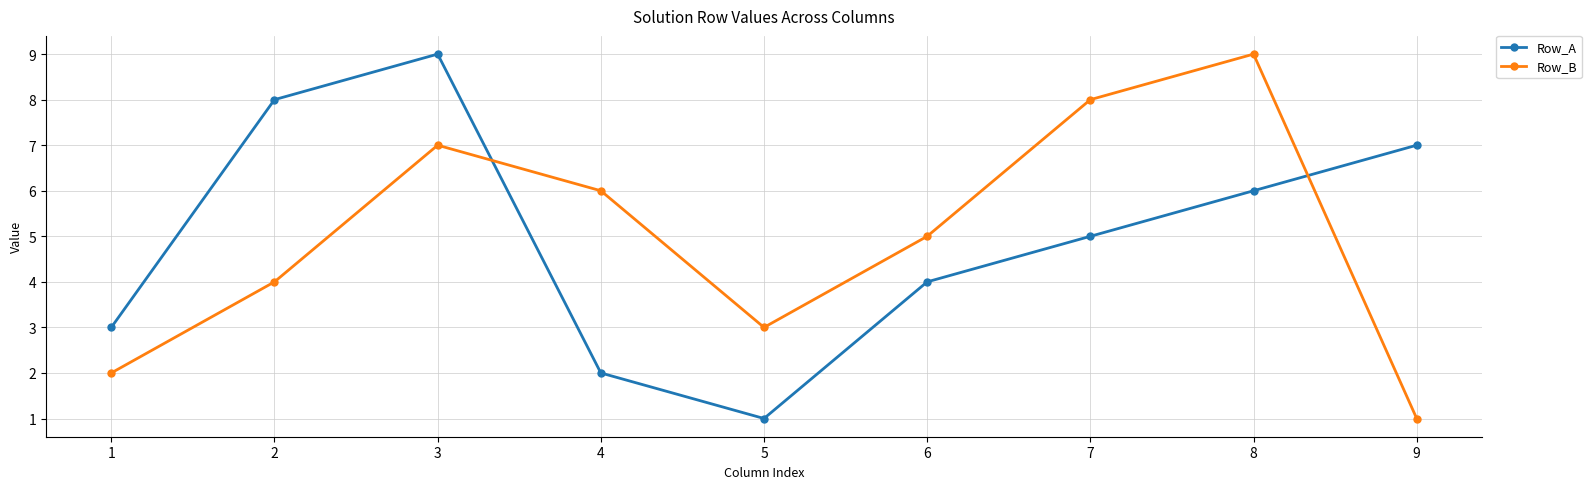

After their last crossing, which series has the higher values: Row_A or Row_B?

Row_A